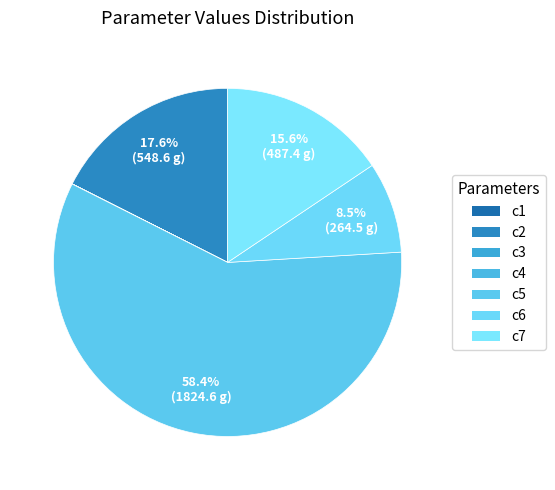

To the nearest percent, what is the average slice percentage?

14%